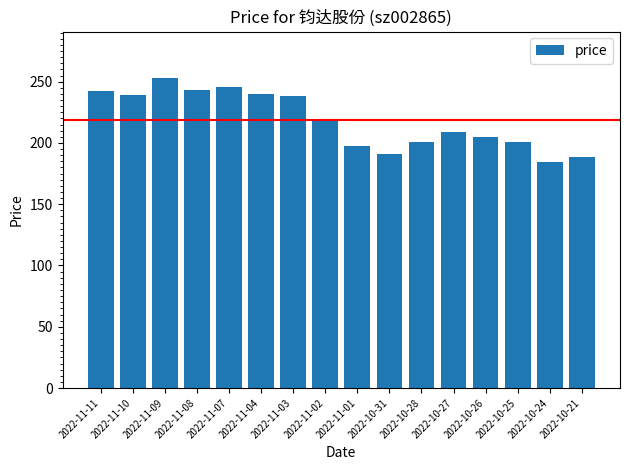

True or false: the data shows 147.4 at 2022-11-08.

False